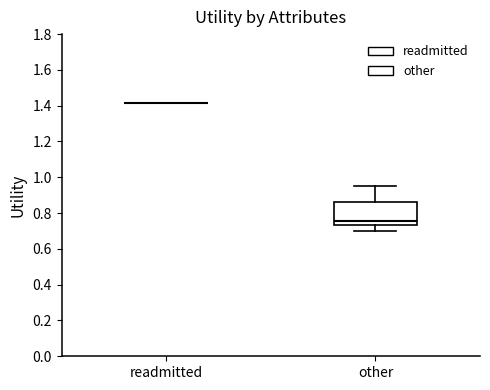

Comparing the boxes themselves (not the whiskers), which one is the tallest?

other